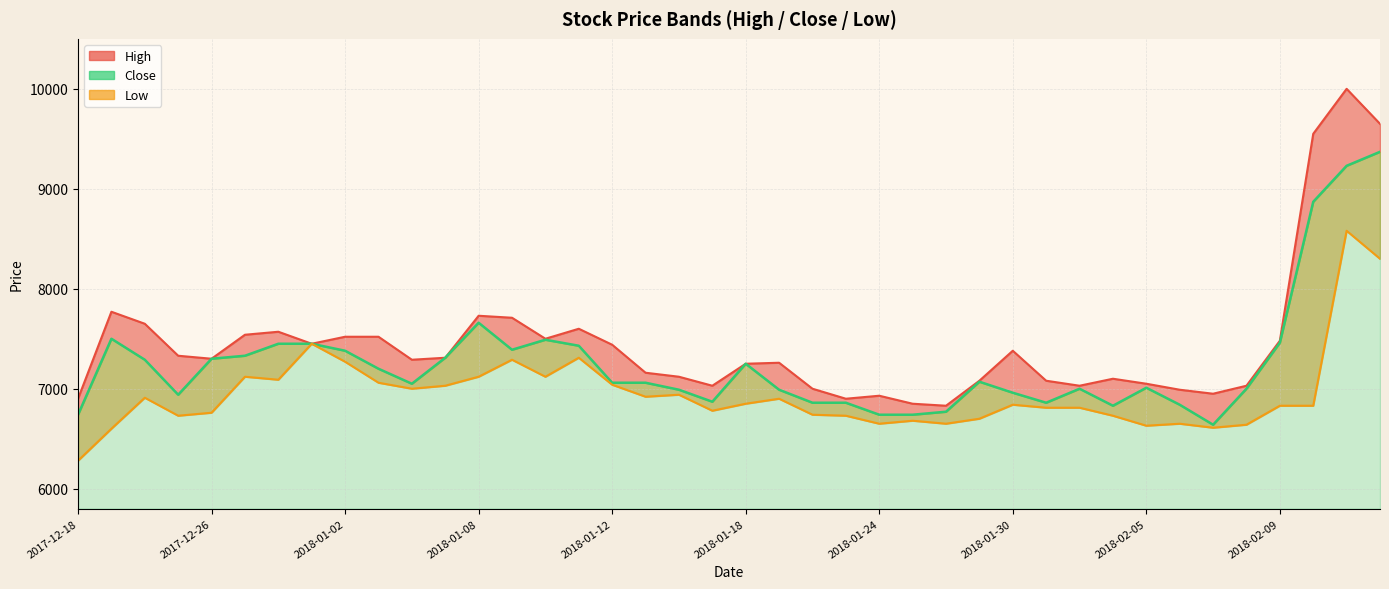

What is the difference between the Low values at 2018-02-05 and 2018-01-16?

310